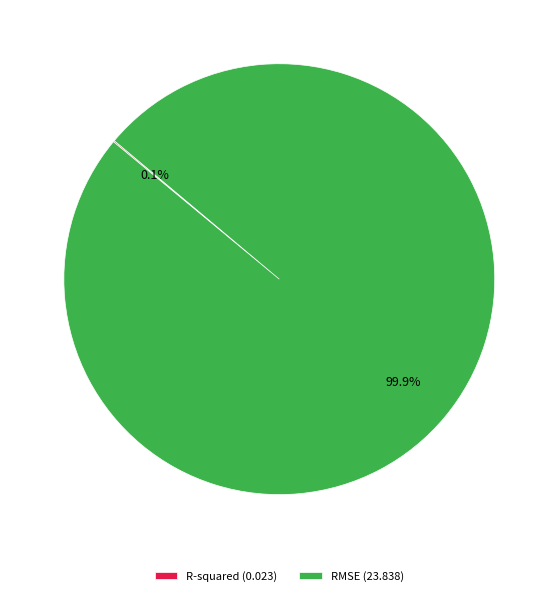

Which category has the biggest portion of the pie?

RMSE